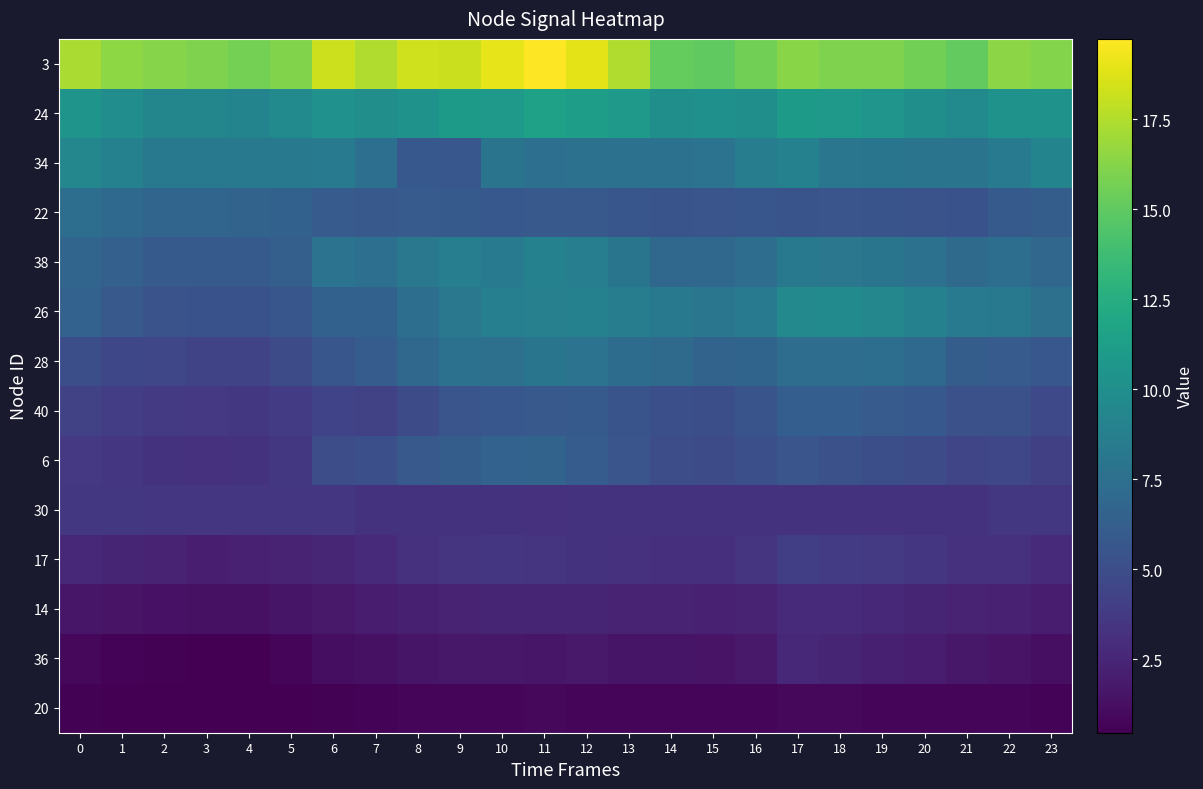

At how many categories does at least one series exceed 17?

9